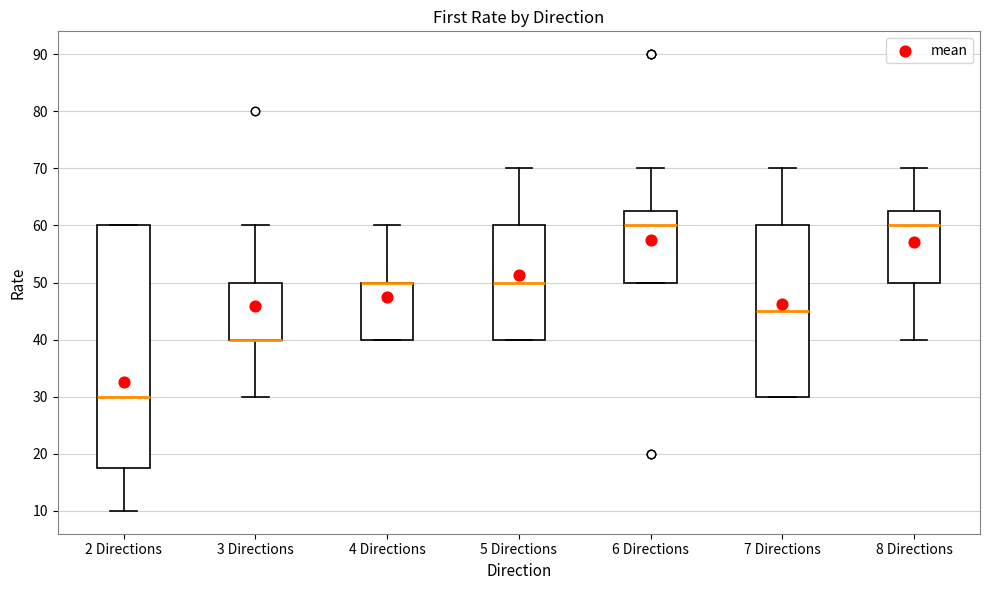

Where does the upper whisker of the box for 8 Directions end on the y-axis? The values are not printed on the chart, so give them approximately, as read against the axis.

70